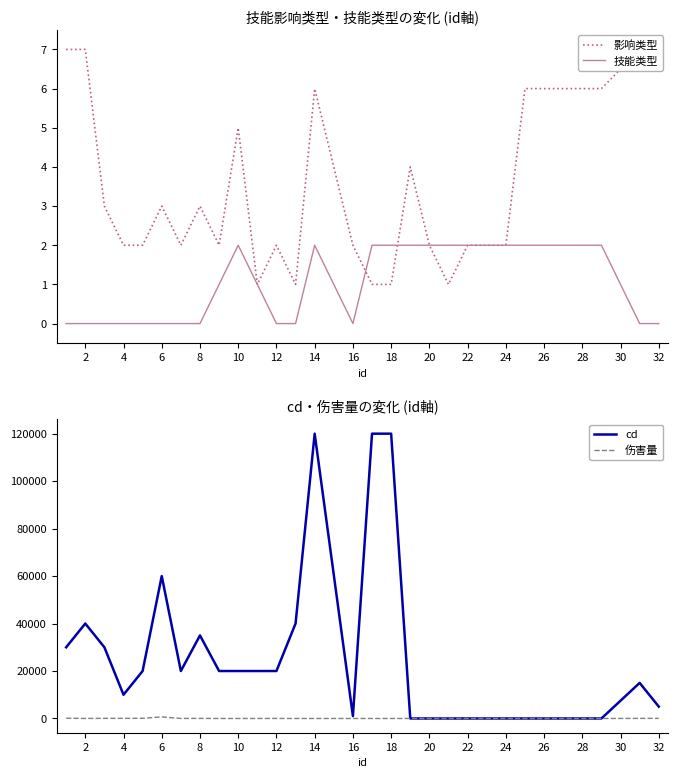

The value of cd at 32 is 5000. True or false?

True